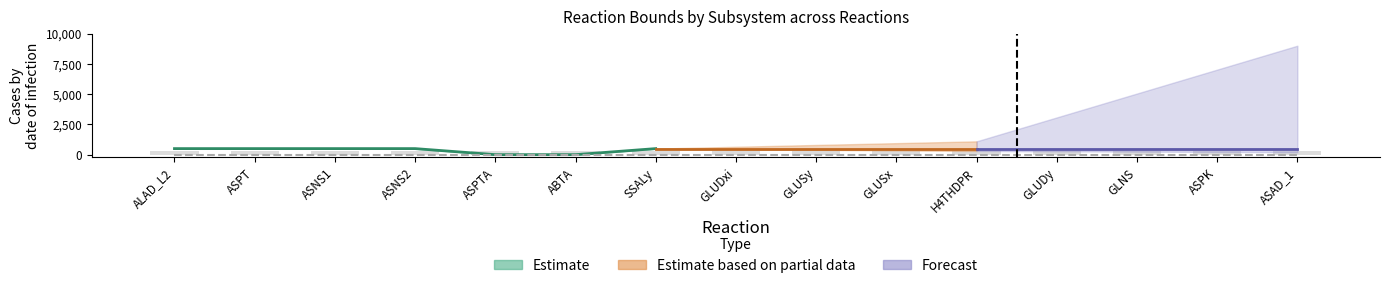

What is the minimum value for Upper bound?

1000